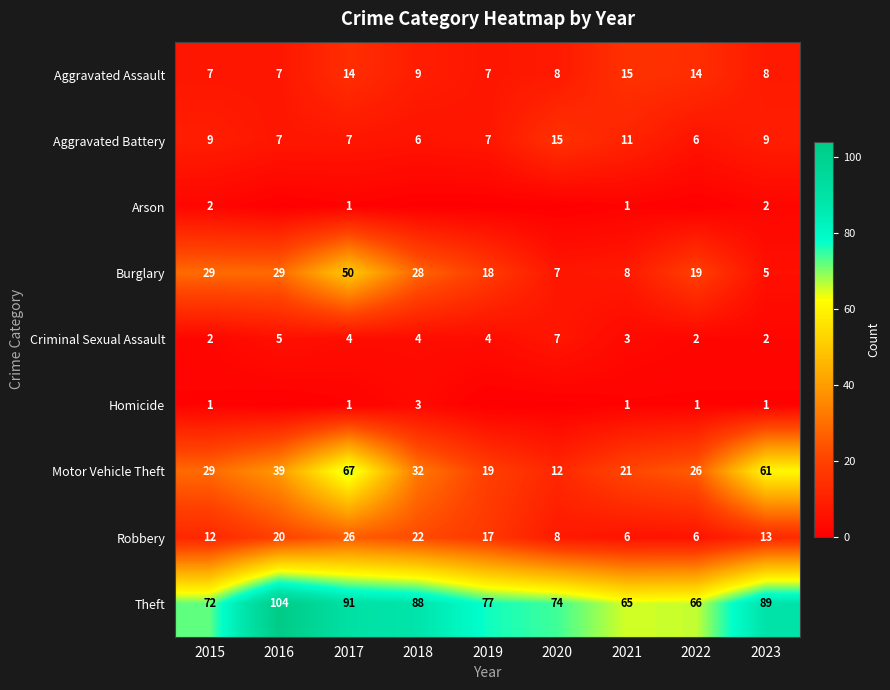

What is the average value of the Aggravated Assault series?

10